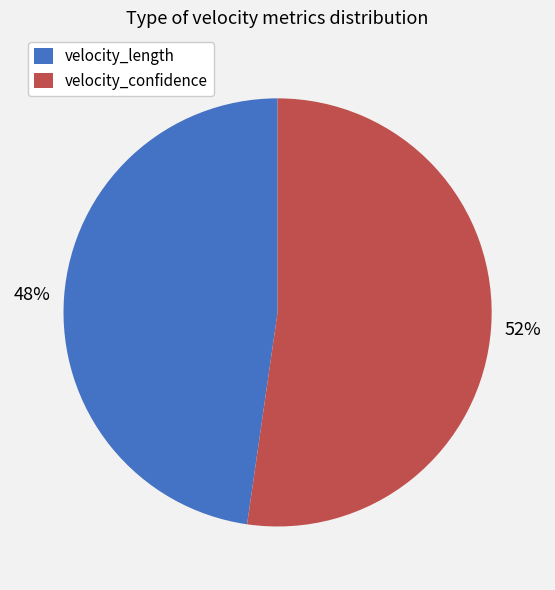

Combined, do velocity_confidence and velocity_length account for over 50%?

Yes